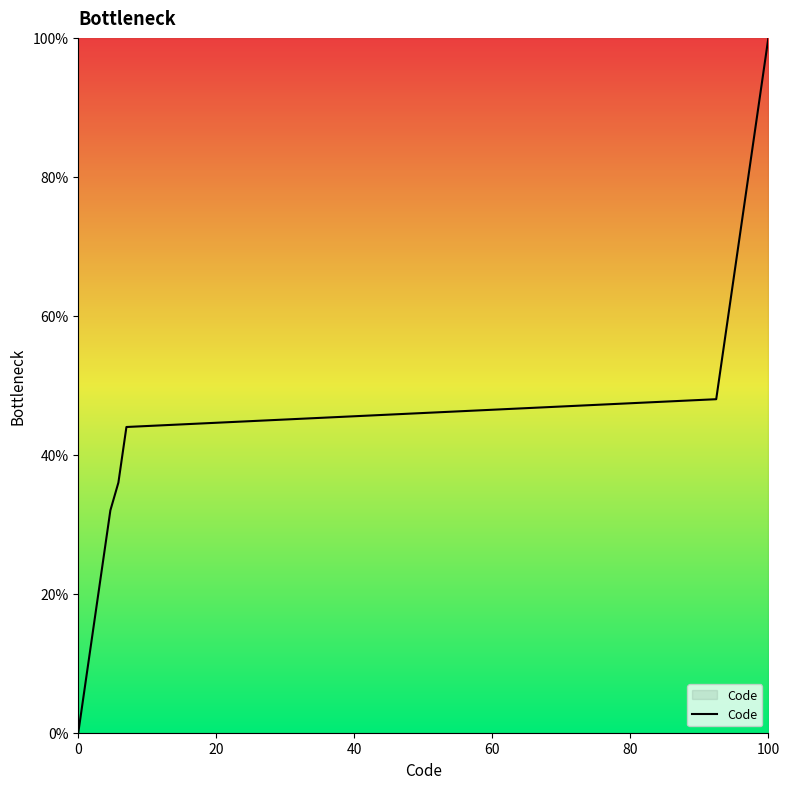

What is the greatest value displayed?

100